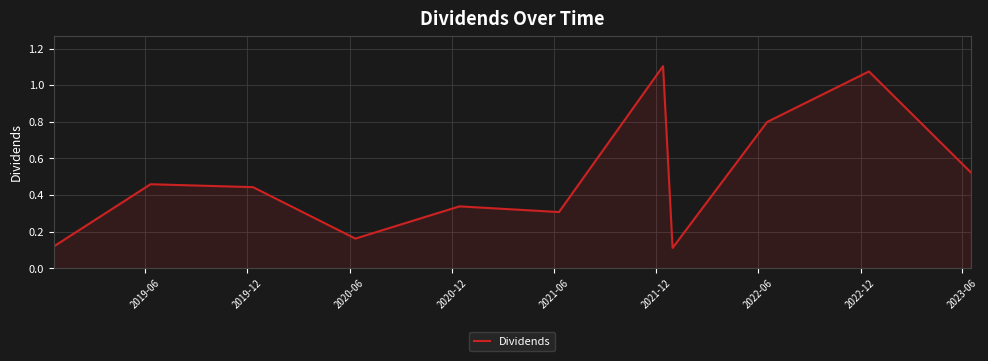

Does the chart have visible grid lines?

Yes